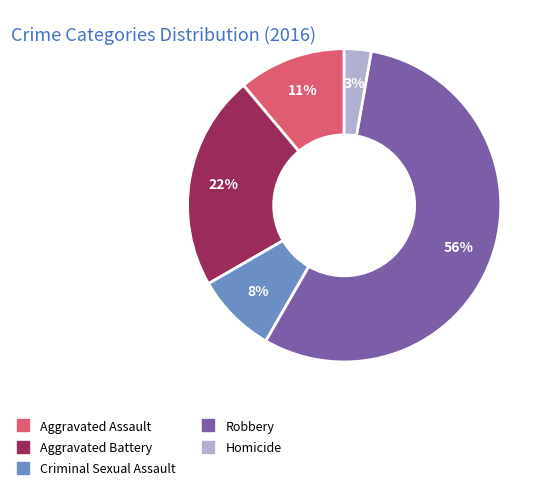

Which has a higher value, Aggravated Assault or Robbery?

Robbery